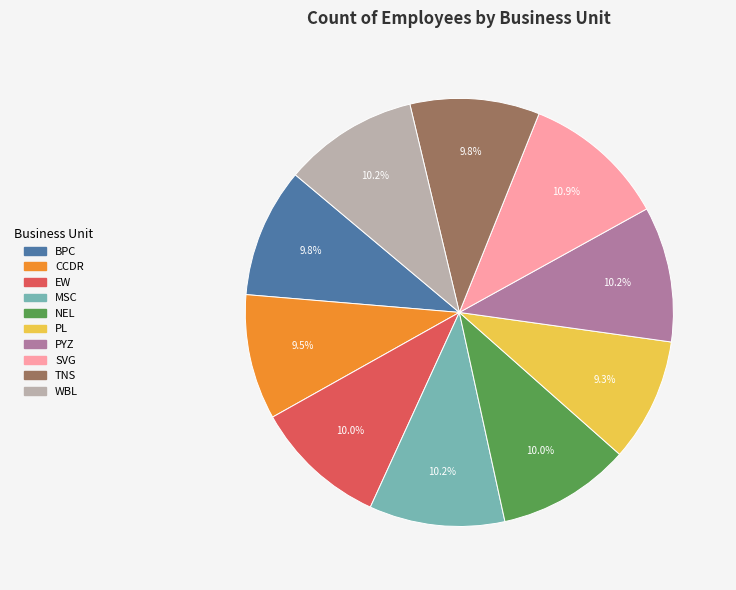

True or false: TNS accounts for 10% of the total.

True